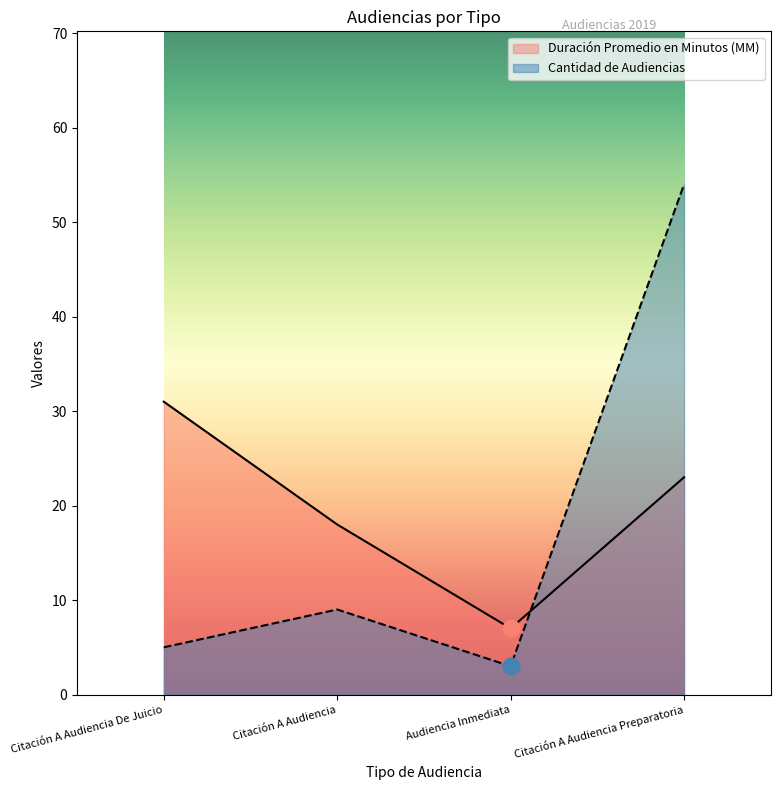

At which category does Cantidad de Audiencias reach its first local valley?

Audiencia Inmediata